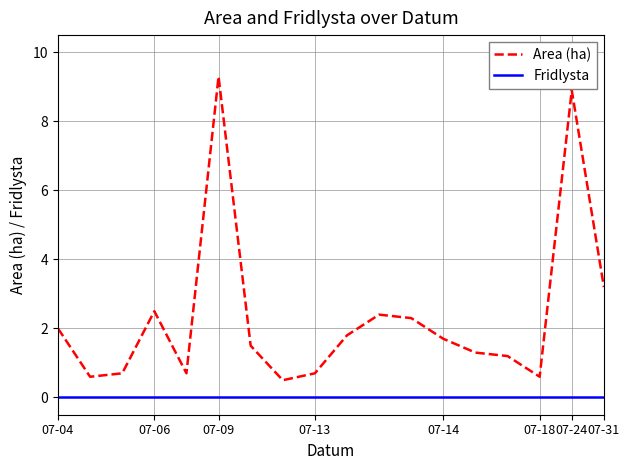

Which series has the largest total across all categories?

Area (ha)